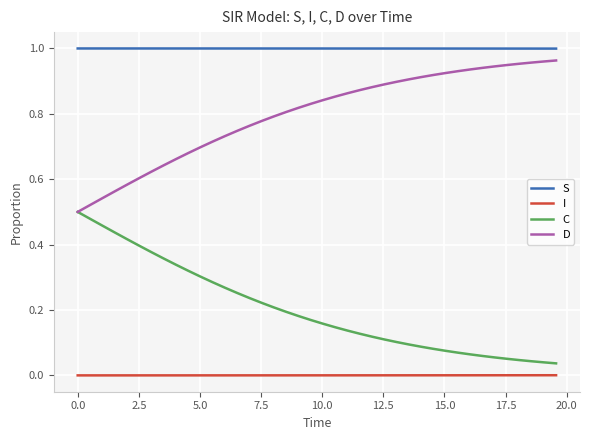

What are all the series names shown in the legend?

S, I, C, D